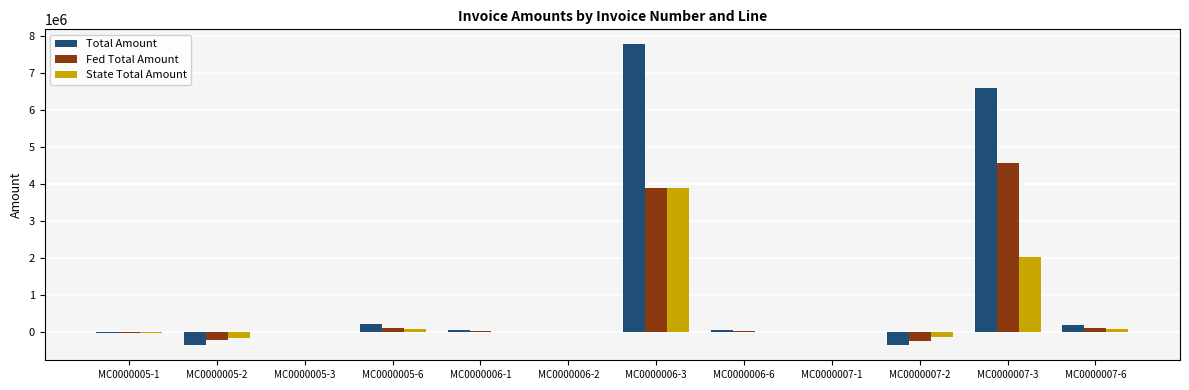

Does the chart contain stacked bars?

No